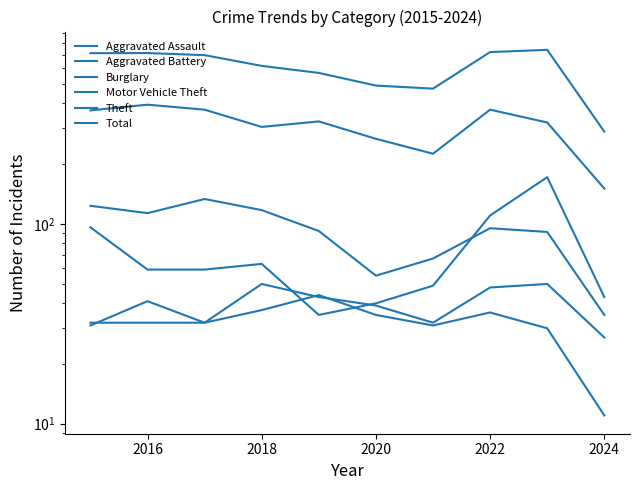

At how many categories does at least one series exceed 399?

9